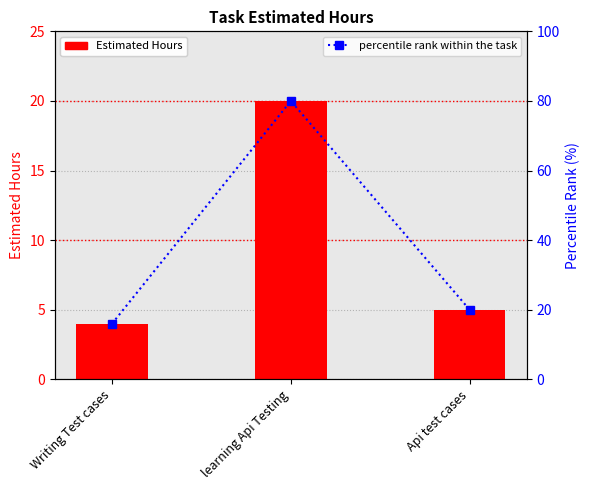

What is the total value across all series at Api test cases?

25